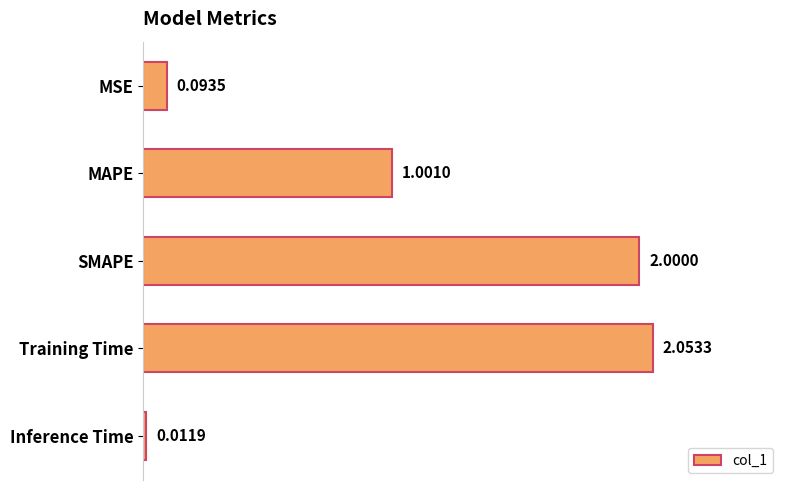

What is the difference between the maximum and second lowest values?

2.0